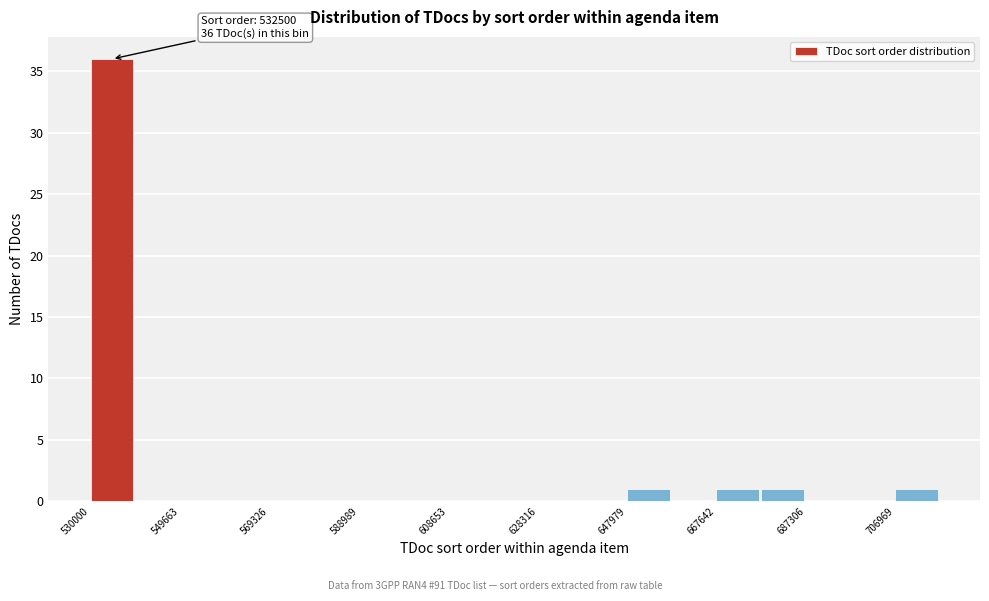

Which range on the x-axis has the tallest bar?

530000 to 540000